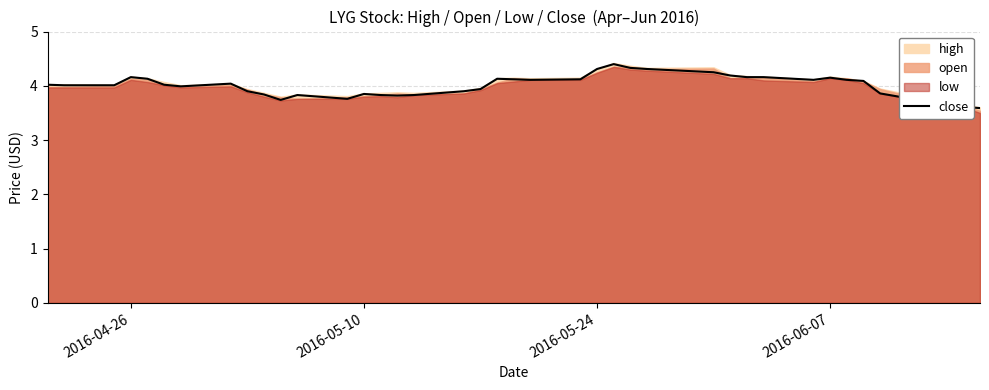

What is the highest value of the close series?

4.4